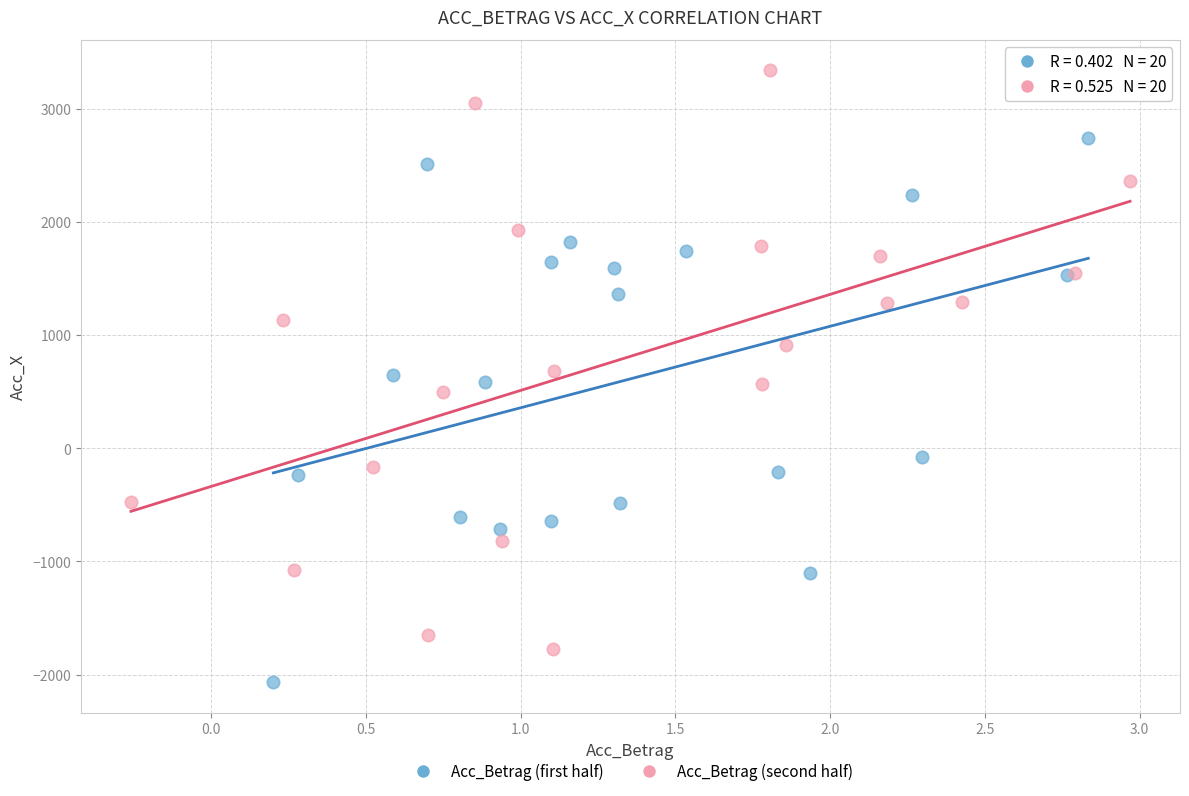

Which series has the largest Y range (max minus min)?

Acc_Betrag (second half)